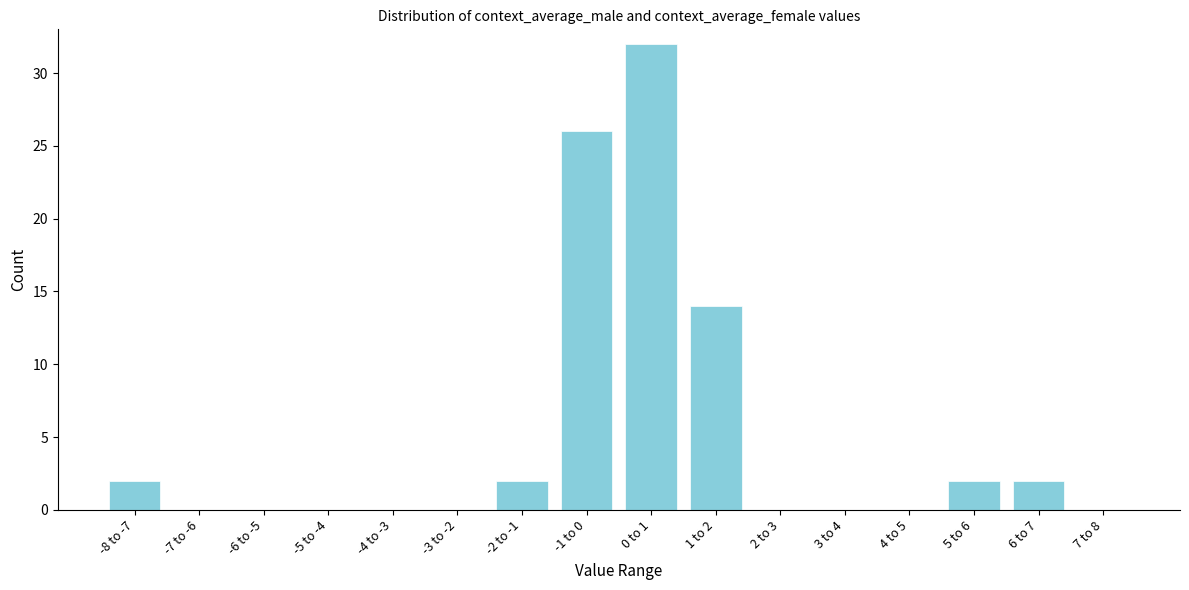

Reading right to left, list all the values displayed in this chart.

7 to 8=0	6 to 7=2	5 to 6=2	4 to 5=0	3 to 4=0	2 to 3=0	1 to 2=14	0 to 1=32	-1 to 0=26	-2 to -1=2	-3 to -2=0	-4 to -3=0	-5 to -4=0	-6 to -5=0	-7 to -6=0	-8 to -7=2